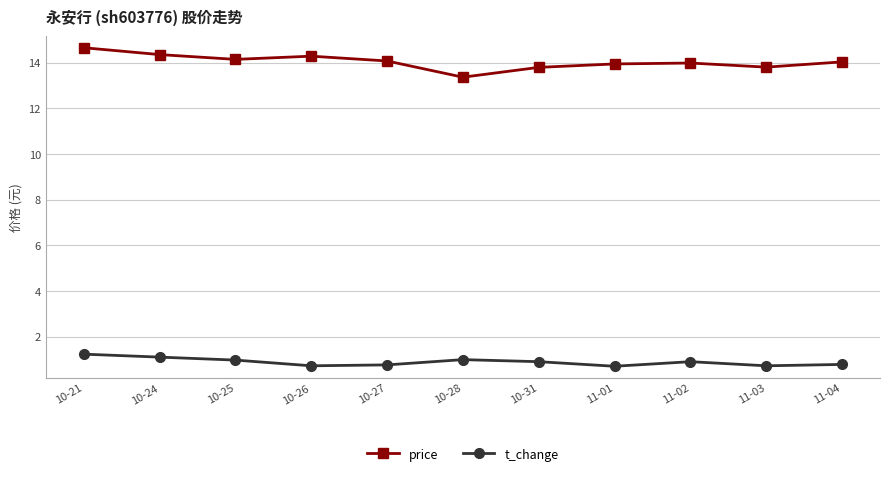

What is the highest value of the price series?

14.7